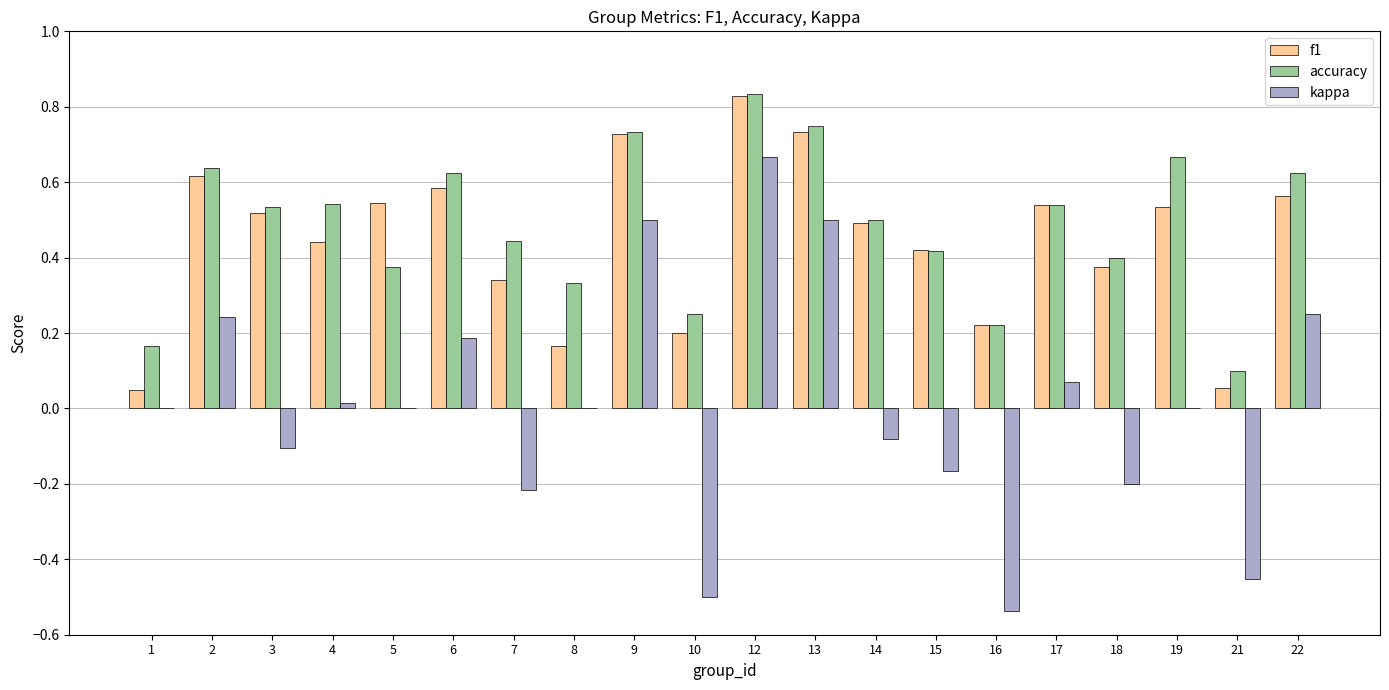

Are the bars grouped side by side (vs. stacked)?

Yes